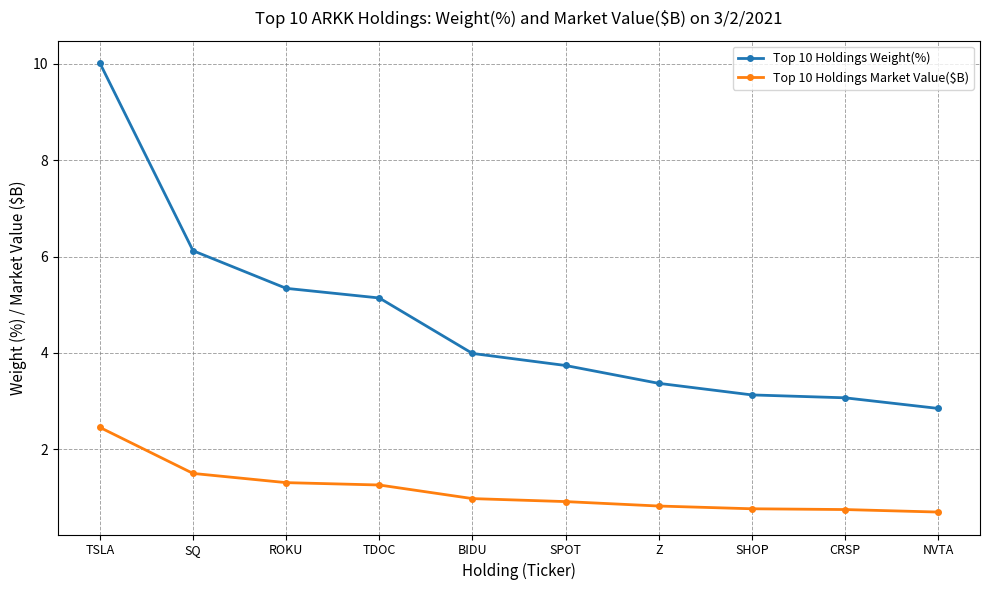

Rank the series by their maximum value, from highest to lowest.

Top 10 Holdings Weight(%), Top 10 Holdings Market Value($B)